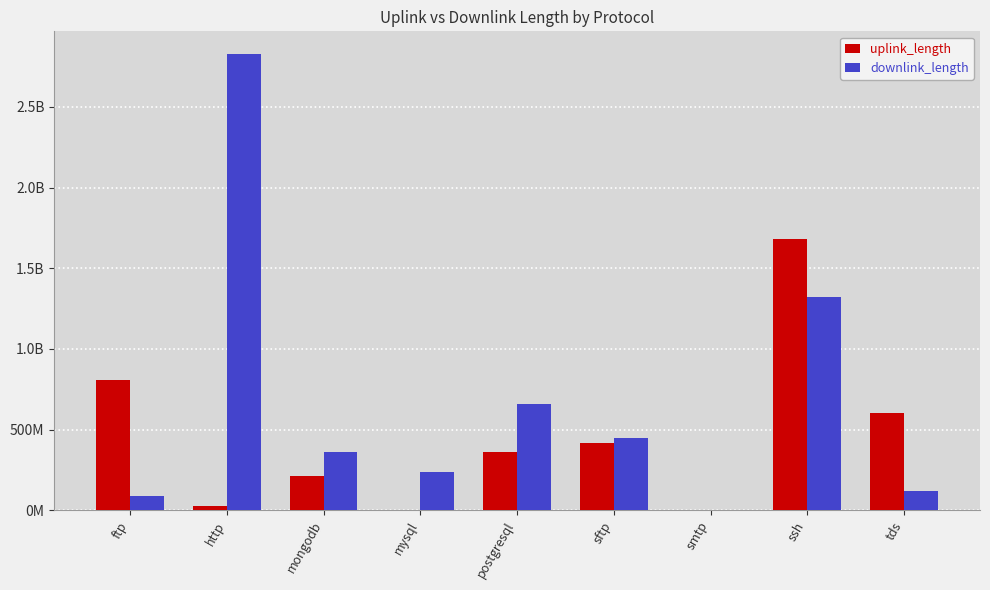

Reading left to right, what are all the values shown in this chart?

uplink_length: 810044637	28591418	210018195	18959	360045883	420053467	71789	1680162571	600026882
downlink_length: 90040289	2826505725	360023884	240020390	660091177	450036703	118948	1320201708	120062649